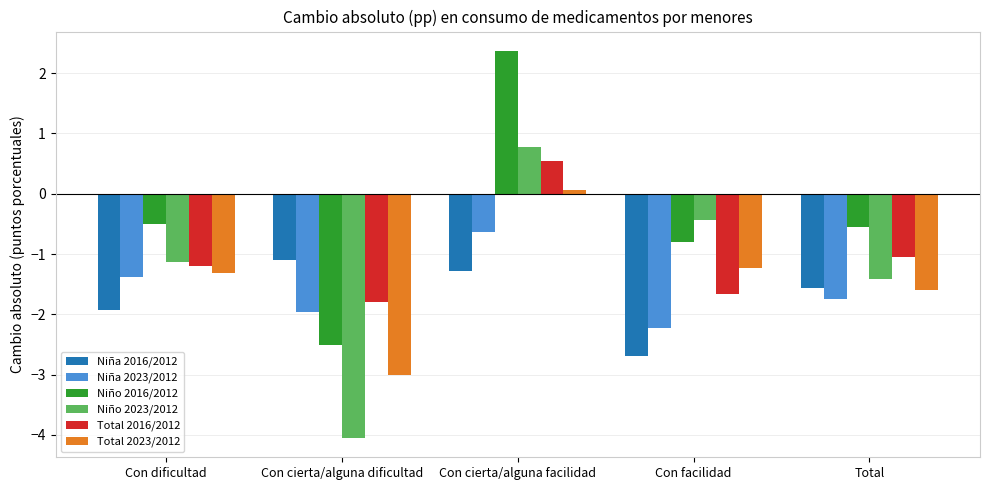

Are the bars grouped side by side (vs. stacked)?

Yes